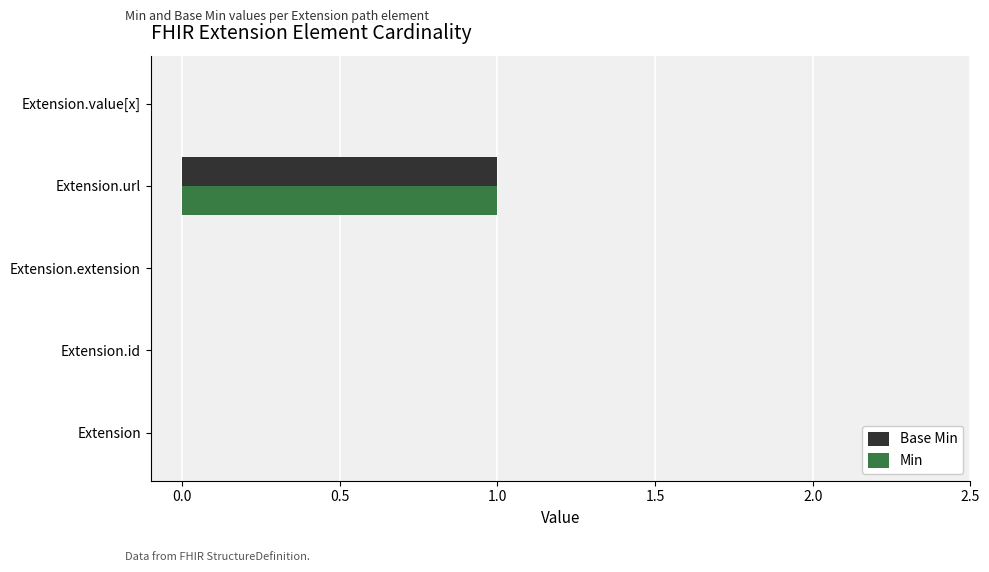

Is the value of Min at Extension.extension greater than the value of Base Min at Extension.url?

No